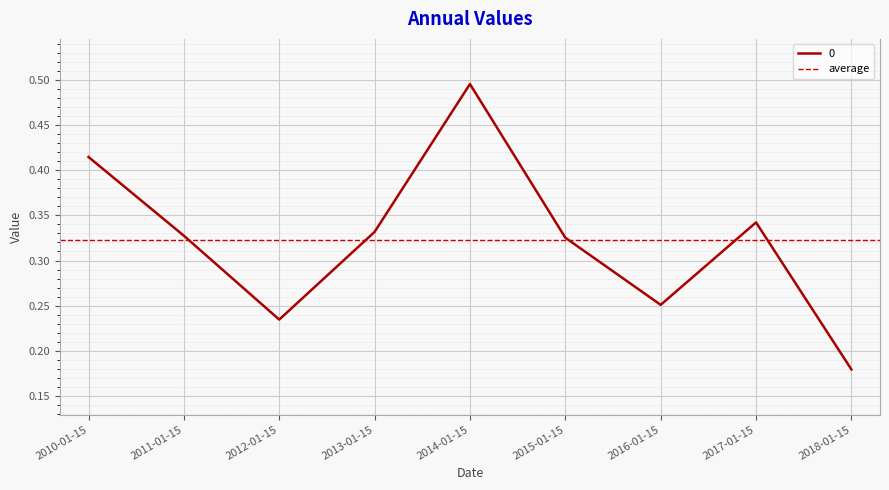

How many lines are shown in the chart?

1